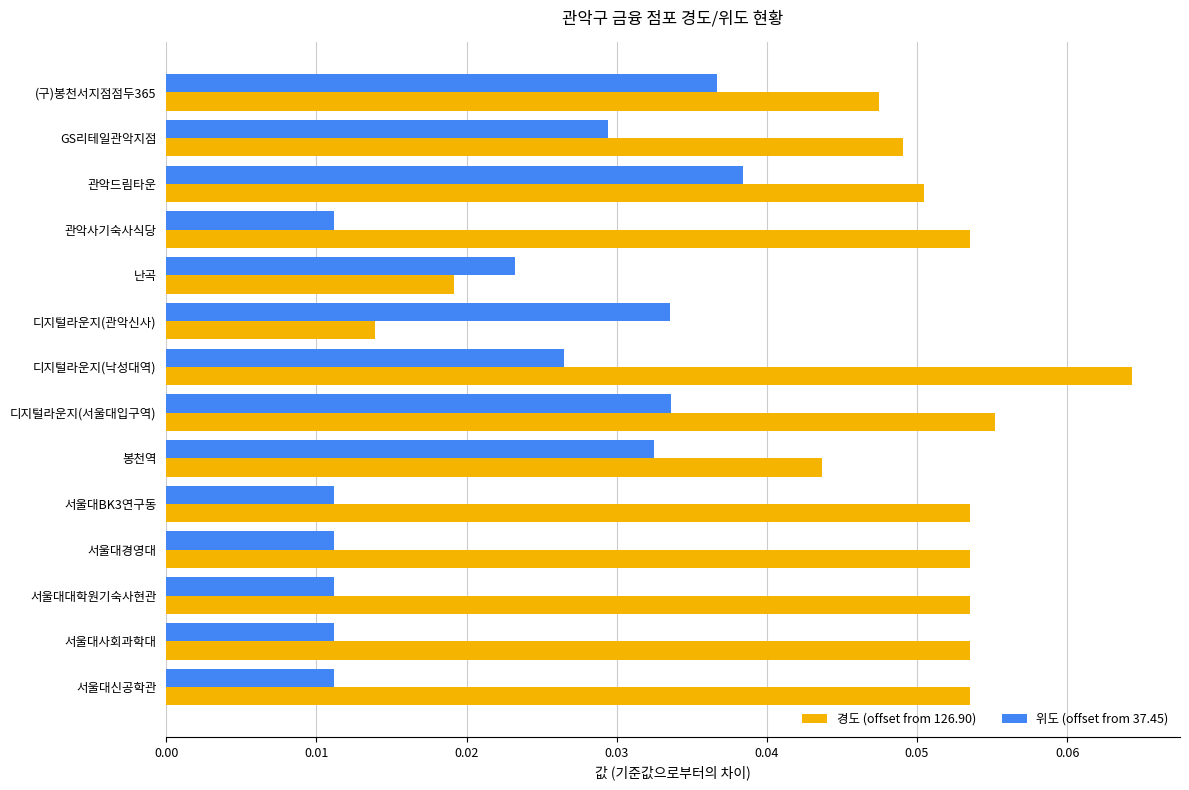

At how many categories does at least one series exceed 0?

14